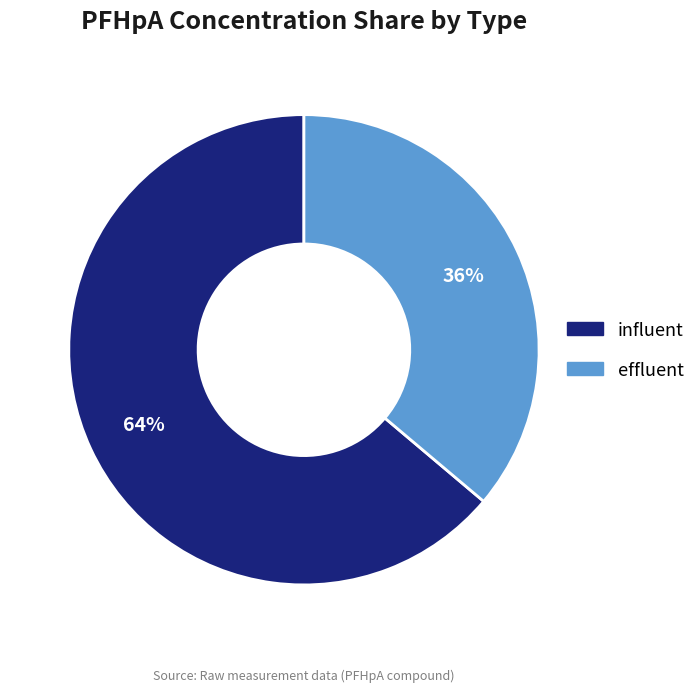

True or false: influent accounts for 64% of the total.

True